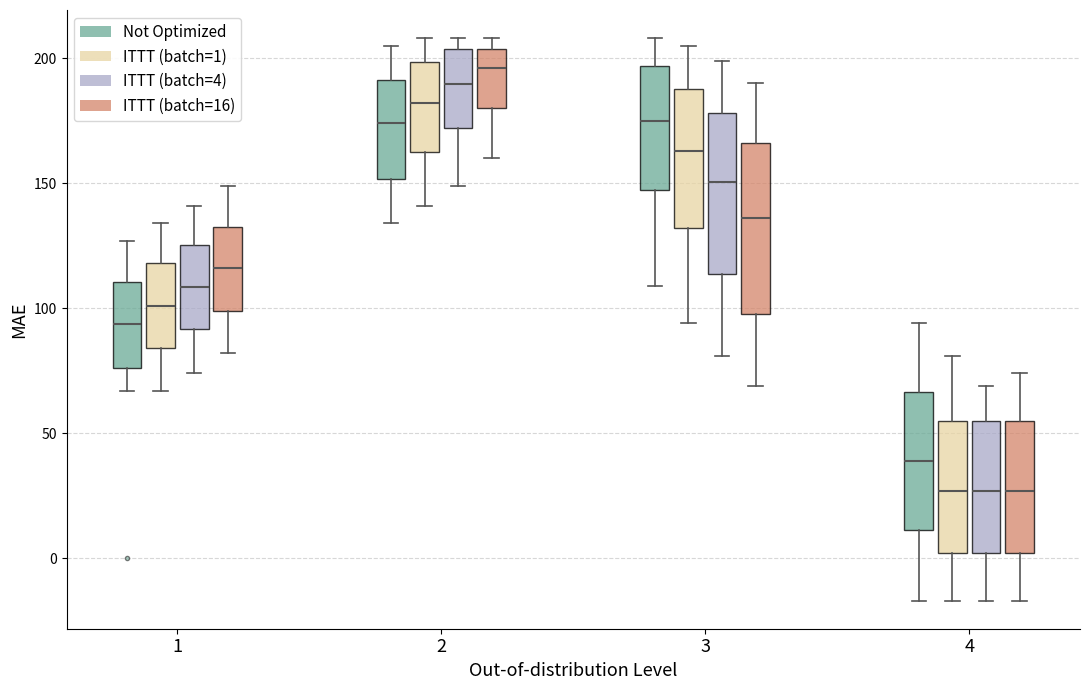

Where is the lower edge of the box for 1 (Not Optimized) on the y-axis? The values are not printed on the chart, so give them approximately, as read against the axis.

75